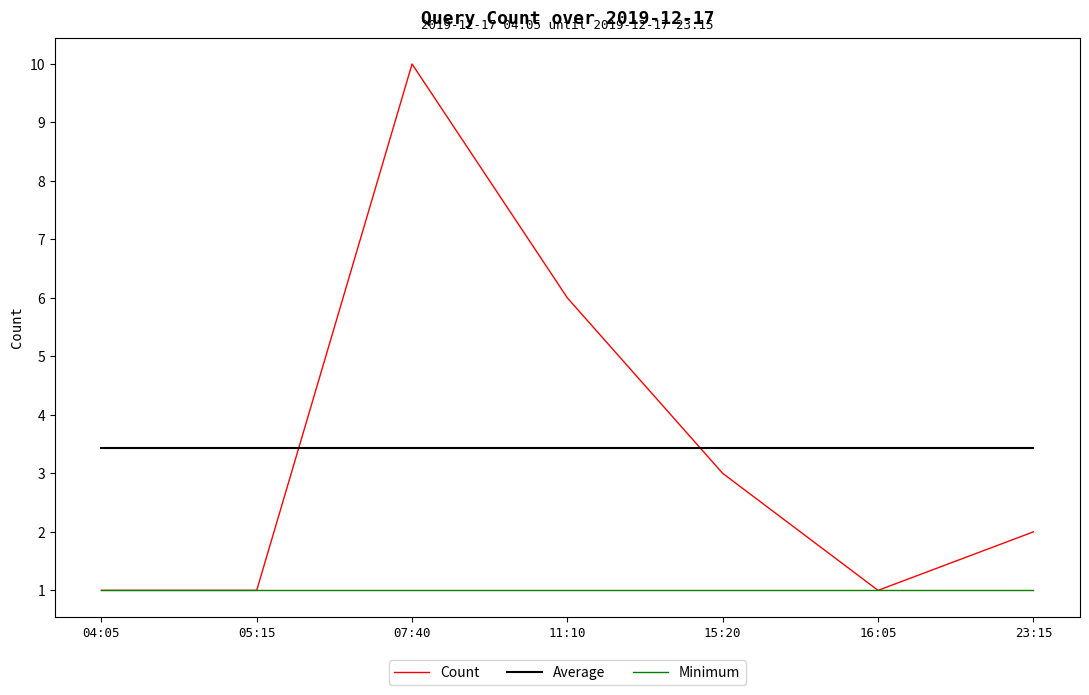

True or false: Count and Average intersect in this chart.

True